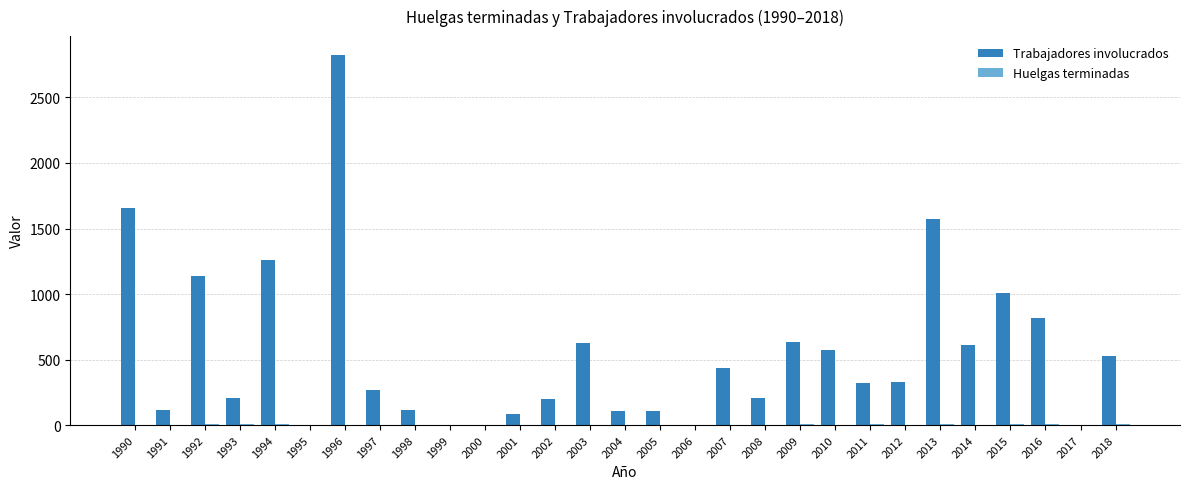

How many groups of bars are there?

29